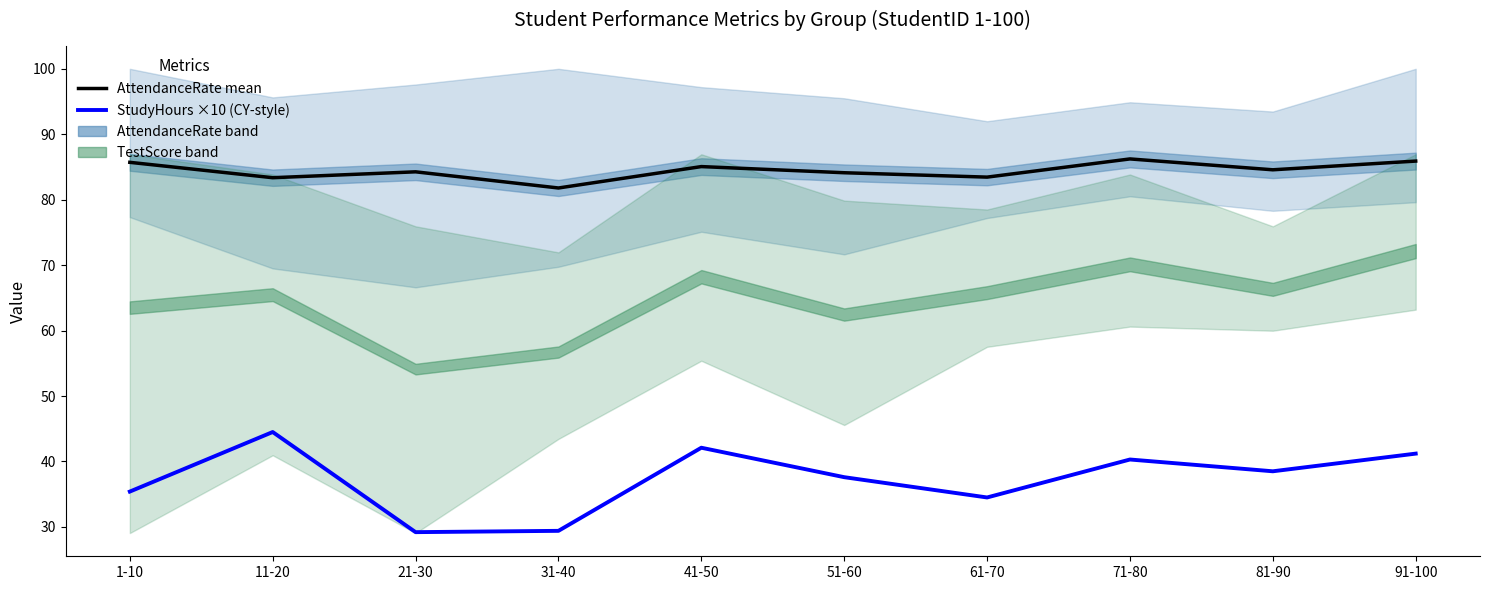

What position from the right is 31-40?

7